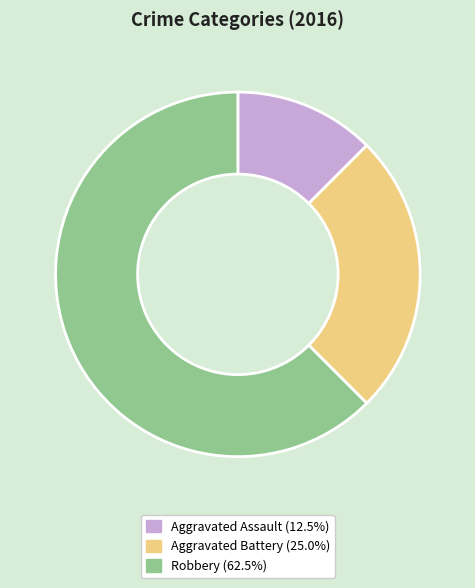

How many slices are in this pie chart?

3